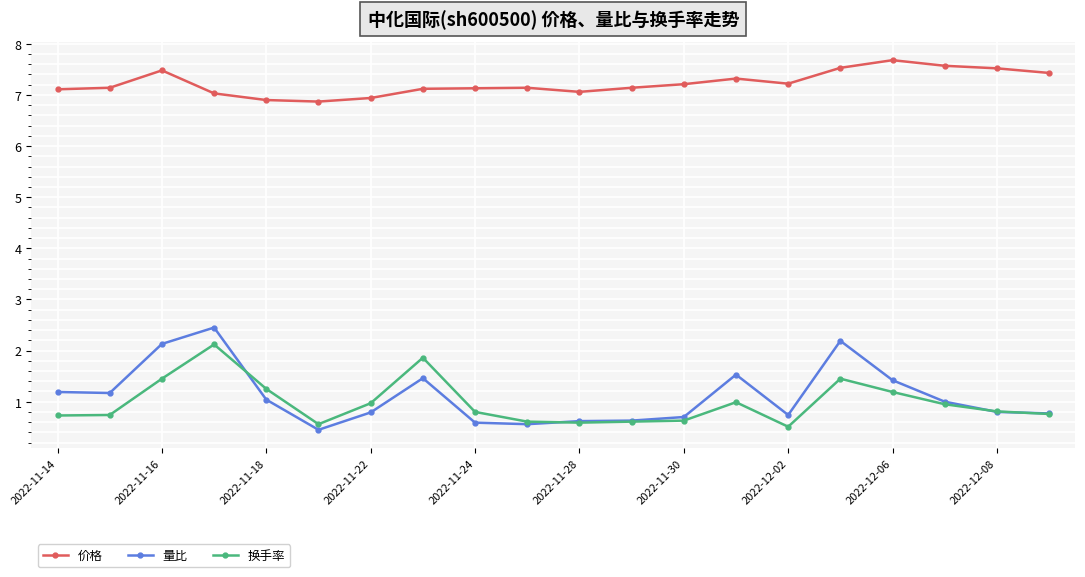

What is the smallest value displayed?

0.5